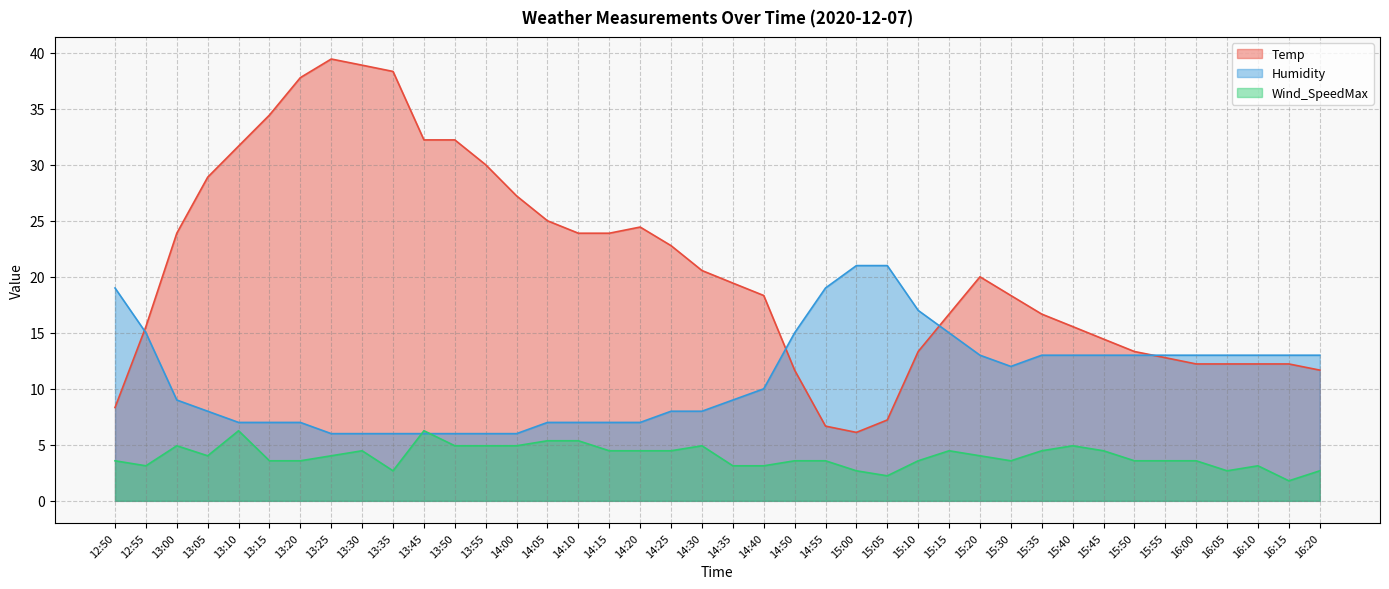

Reading left to right, list all the values displayed in this chart.

Temp: 12:50=8.3	12:55=15.6	13:00=23.9	13:05=28.9	13:10=31.7	13:15=34.4	13:20=37.8	13:25=39.4	13:30=38.9	13:35=38.3	13:45=32.2	13:50=32.2	13:55=30.0	14:00=27.2	14:05=25.0	14:10=23.9	14:15=23.9	14:20=24.4	14:25=22.8	14:30=20.6	14:35=19.4	14:40=18.3	14:50=11.7	14:55=6.7	15:00=6.1	15:05=7.2	15:10=13.3	15:15=16.7	15:20=20.0	15:30=18.3	15:35=16.7	15:40=15.6	15:45=14.4	15:50=13.3	15:55=12.8	16:00=12.2	16:05=12.2	16:10=12.2	16:15=12.2	16:20=11.7
Humidity: 12:50=19.0	12:55=15.0	13:00=9.0	13:05=8.0	13:10=7.0	13:15=7.0	13:20=7.0	13:25=6.0	13:30=6.0	13:35=6.0	13:45=6.0	13:50=6.0	13:55=6.0	14:00=6.0	14:05=7.0	14:10=7.0	14:15=7.0	14:20=7.0	14:25=8.0	14:30=8.0	14:35=9.0	14:40=10.0	14:50=15.0	14:55=19.0	15:00=21.0	15:05=21.0	15:10=17.0	15:15=15.0	15:20=13.0	15:30=12.0	15:35=13.0	15:40=13.0	15:45=13.0	15:50=13.0	15:55=13.0	16:00=13.0	16:05=13.0	16:10=13.0	16:15=13.0	16:20=13.0
Wind_SpeedMax: 12:50=3.6	12:55=3.1	13:00=4.9	13:05=4.0	13:10=6.3	13:15=3.6	13:20=3.6	13:25=4.0	13:30=4.5	13:35=2.7	13:45=6.3	13:50=4.9	13:55=4.9	14:00=4.9	14:05=5.4	14:10=5.4	14:15=4.5	14:20=4.5	14:25=4.5	14:30=4.9	14:35=3.1	14:40=3.1	14:50=3.6	14:55=3.6	15:00=2.7	15:05=2.2	15:10=3.6	15:15=4.5	15:20=4.0	15:30=3.6	15:35=4.5	15:40=4.9	15:45=4.5	15:50=3.6	15:55=3.6	16:00=3.6	16:05=2.7	16:10=3.1	16:15=1.8	16:20=2.7